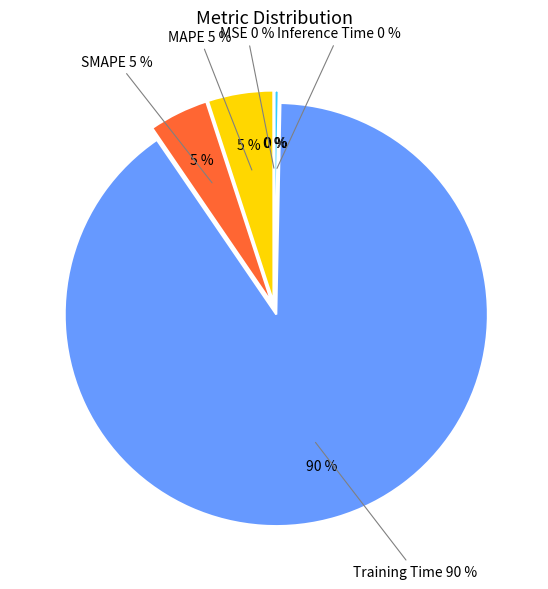

Which slice is the smallest?

MSE